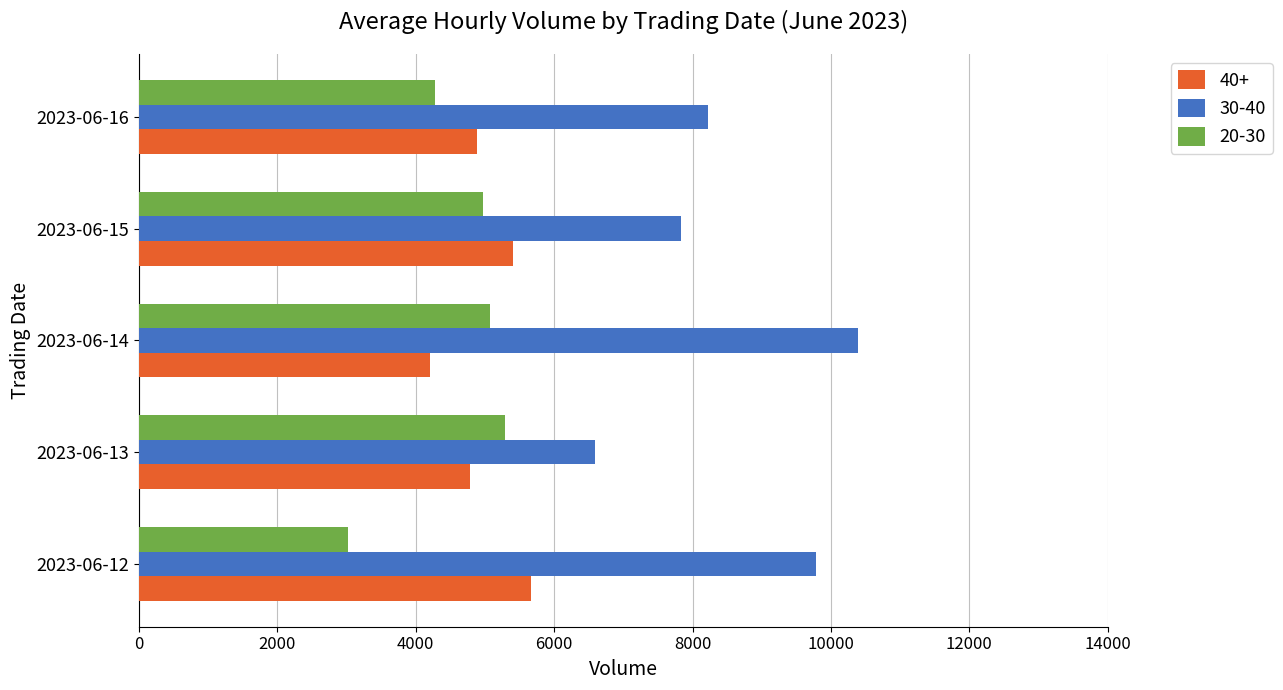

Rank the series at 2023-06-15 from lowest to highest value.

20-30, 40+, 30-40